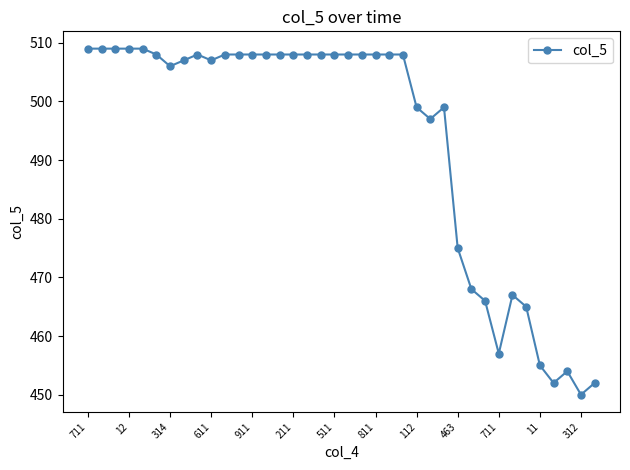

What is the difference between the maximum and minimum values?

59